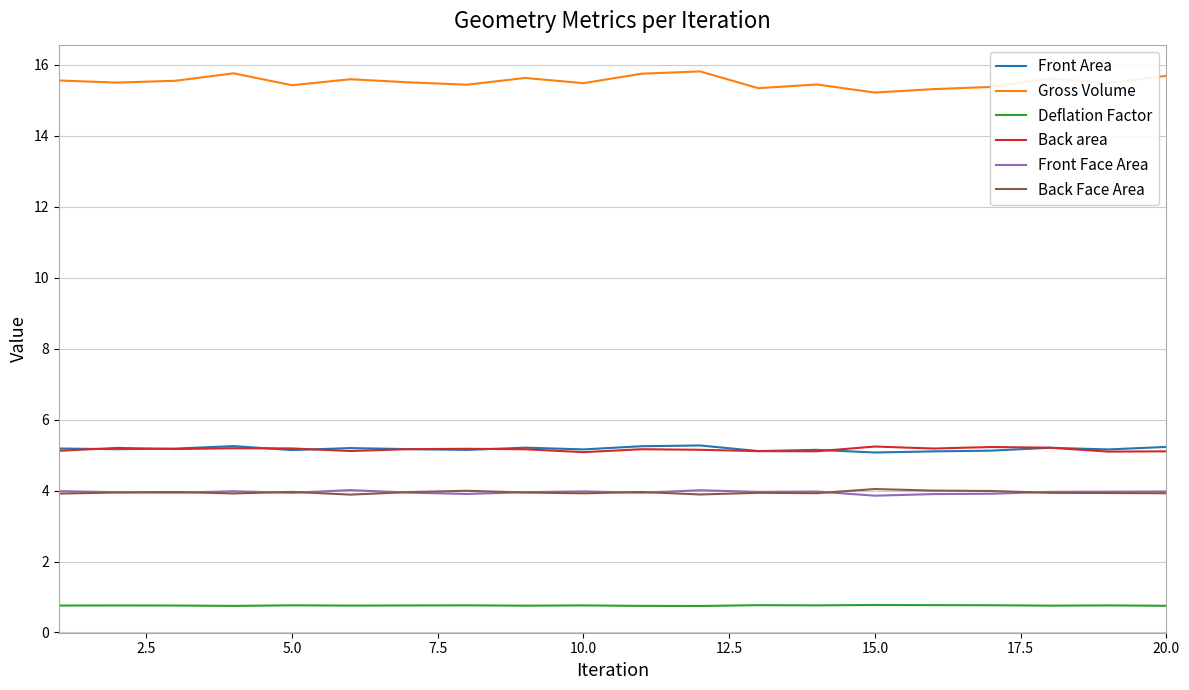

Which series has the largest total across all categories?

Gross Volume